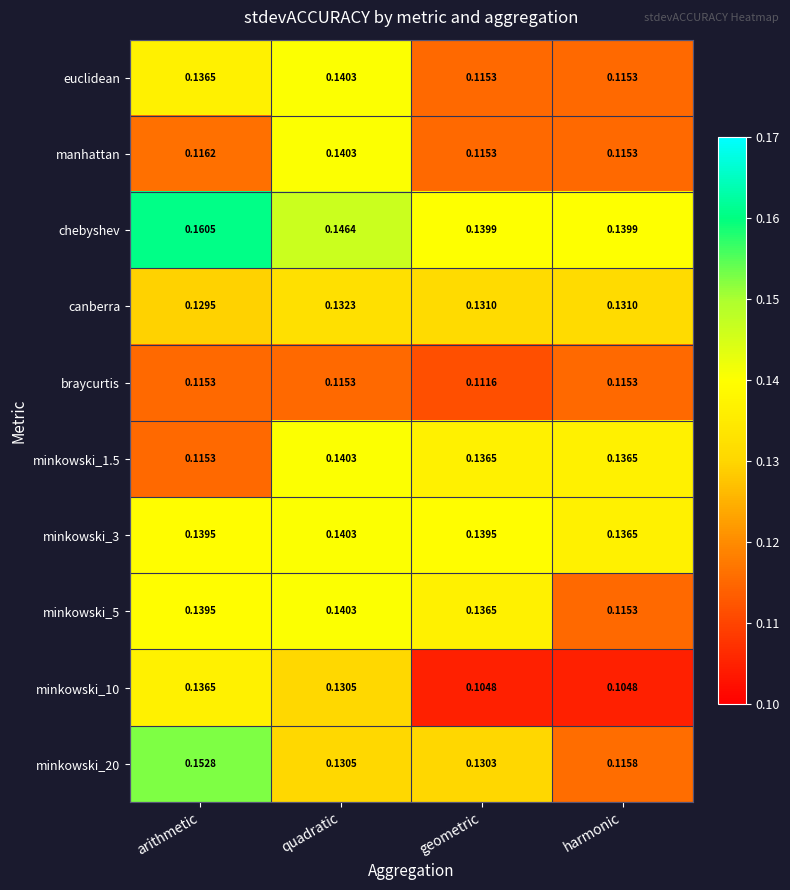

List the labels in order of minkowski_5 value, largest first.

quadratic, arithmetic, geometric, harmonic